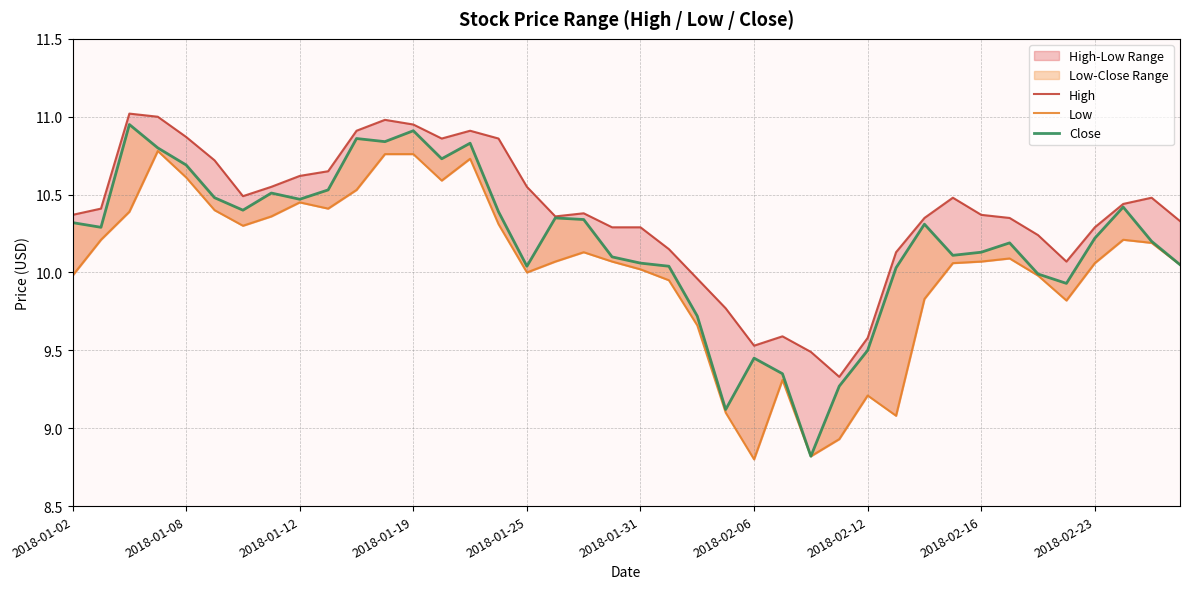

Count the number of data series in this chart.

3